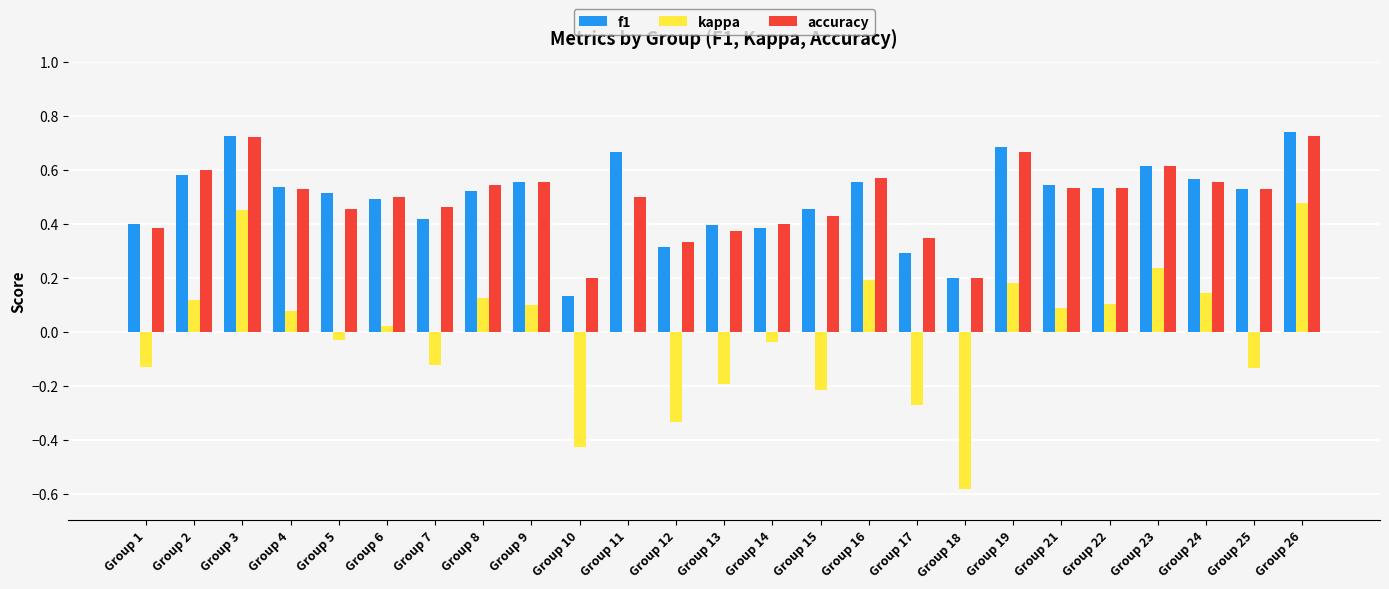

What is the sum of the accuracy values at Group 15 and Group 4?

1.0